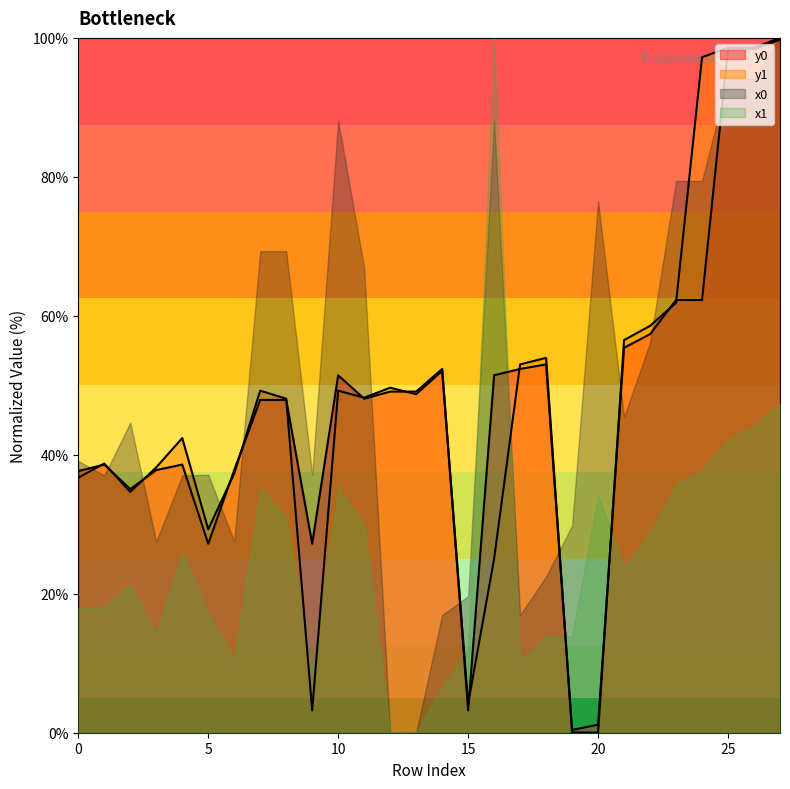

How many intersections are there between y0 and y1?

15